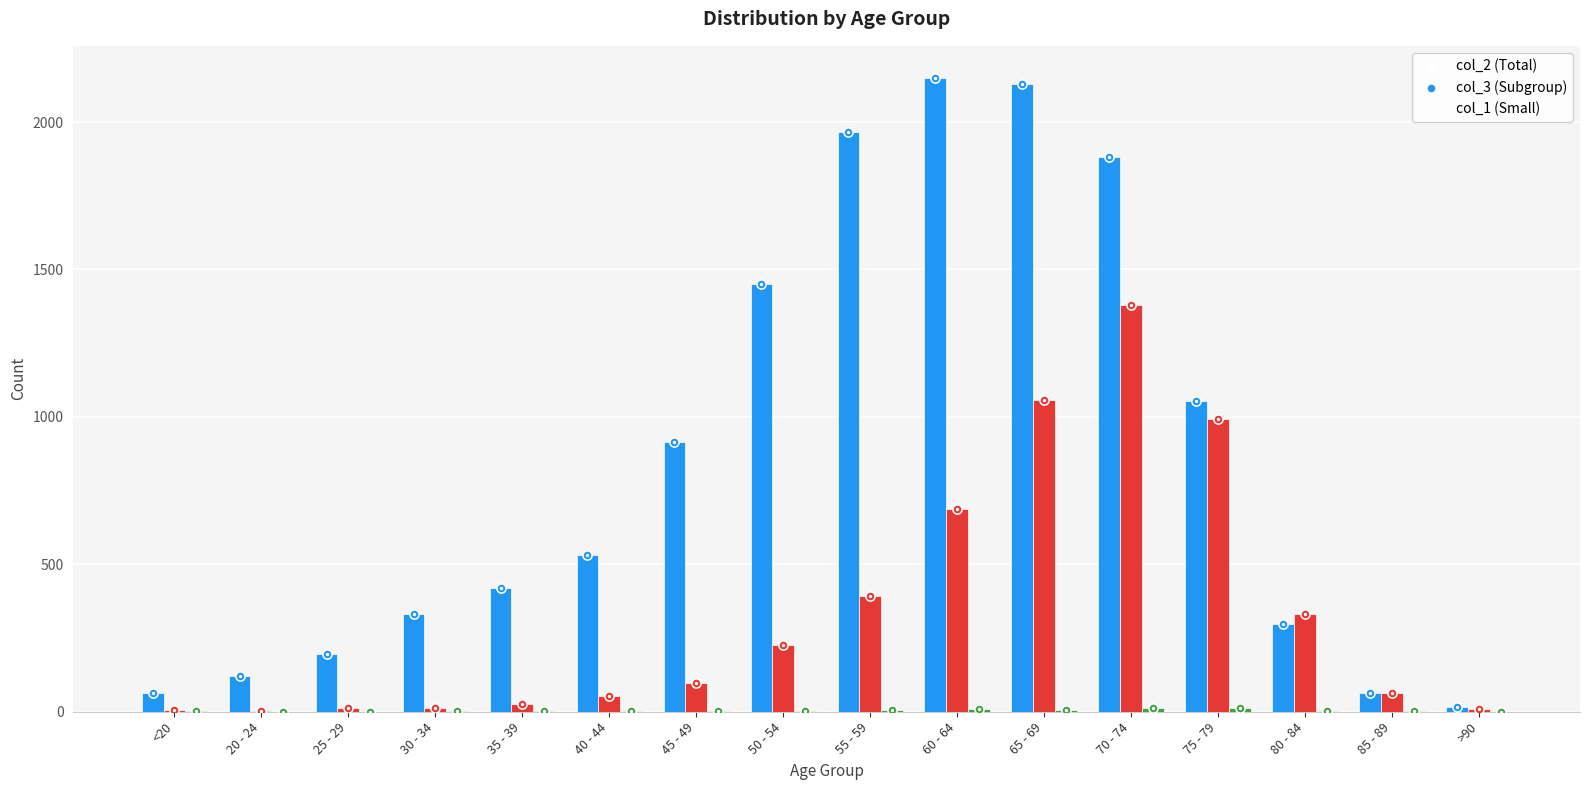

Which series has the largest Y range (max minus min)?

col_2